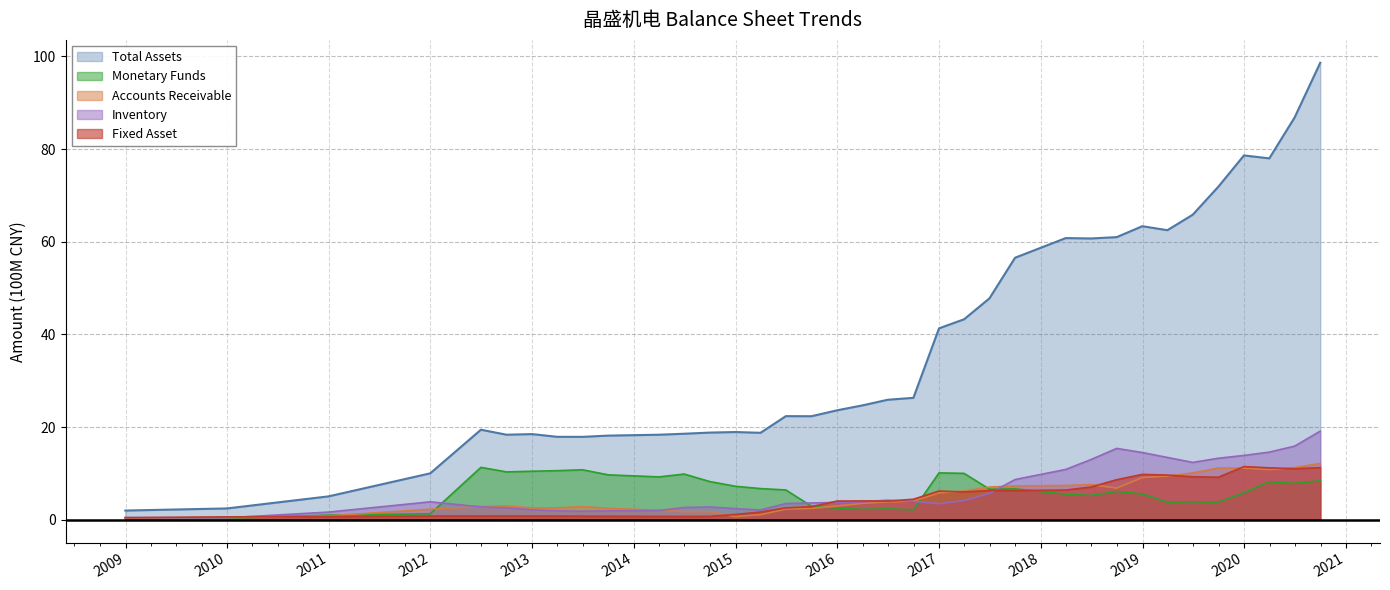

What is the maximum value for Fixed Asset?

11.5